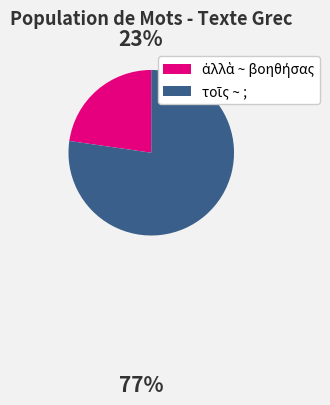

Is there any slice that represents more than half of the pie?

Yes